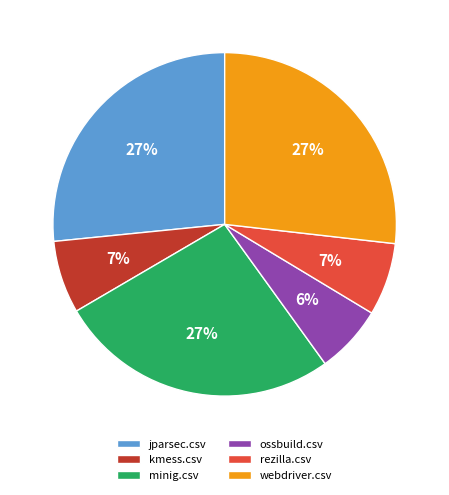

To the nearest percent, what portion does webdriver.csv represent?

27%